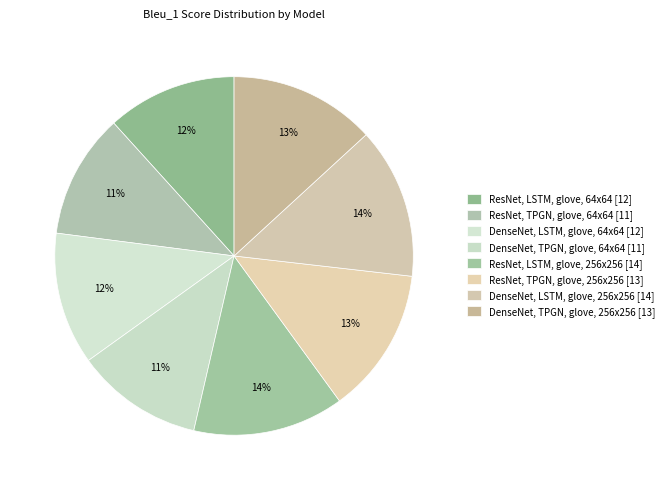

To the nearest percent, what portion does DenseNet, LSTM, glove, 64x64 represent?

12%